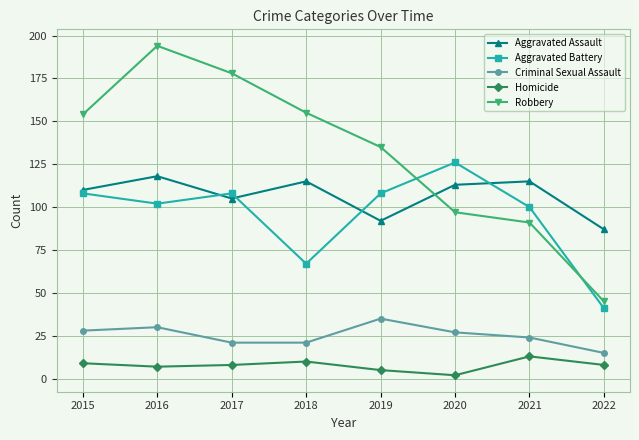

How many lines are shown in the chart?

5